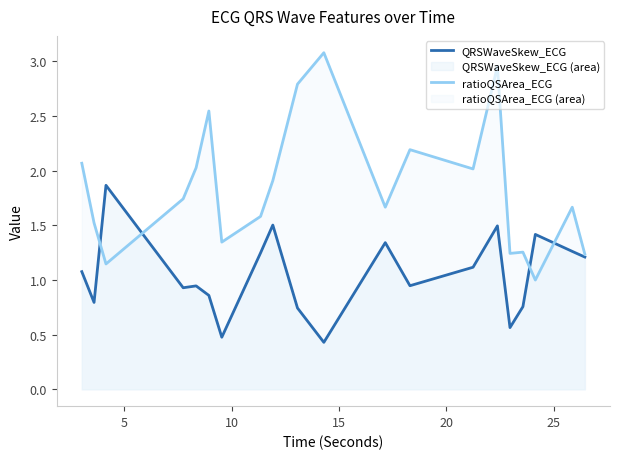

Rank the series by their average value, from highest to lowest.

ratioQSArea_ECG, QRSWaveSkew_ECG